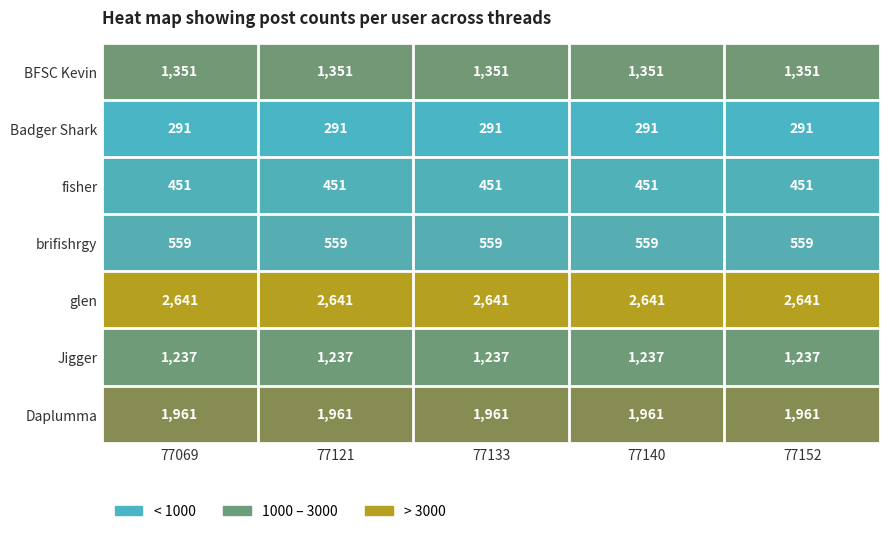

What is the highest value of the Daplumma series?

1961